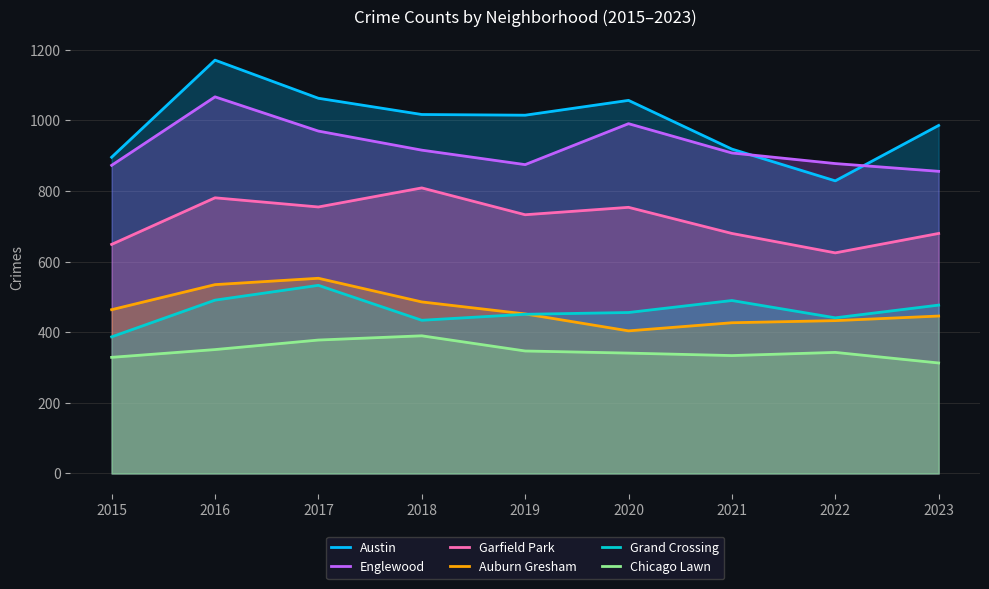

How many lines are shown in the chart?

6